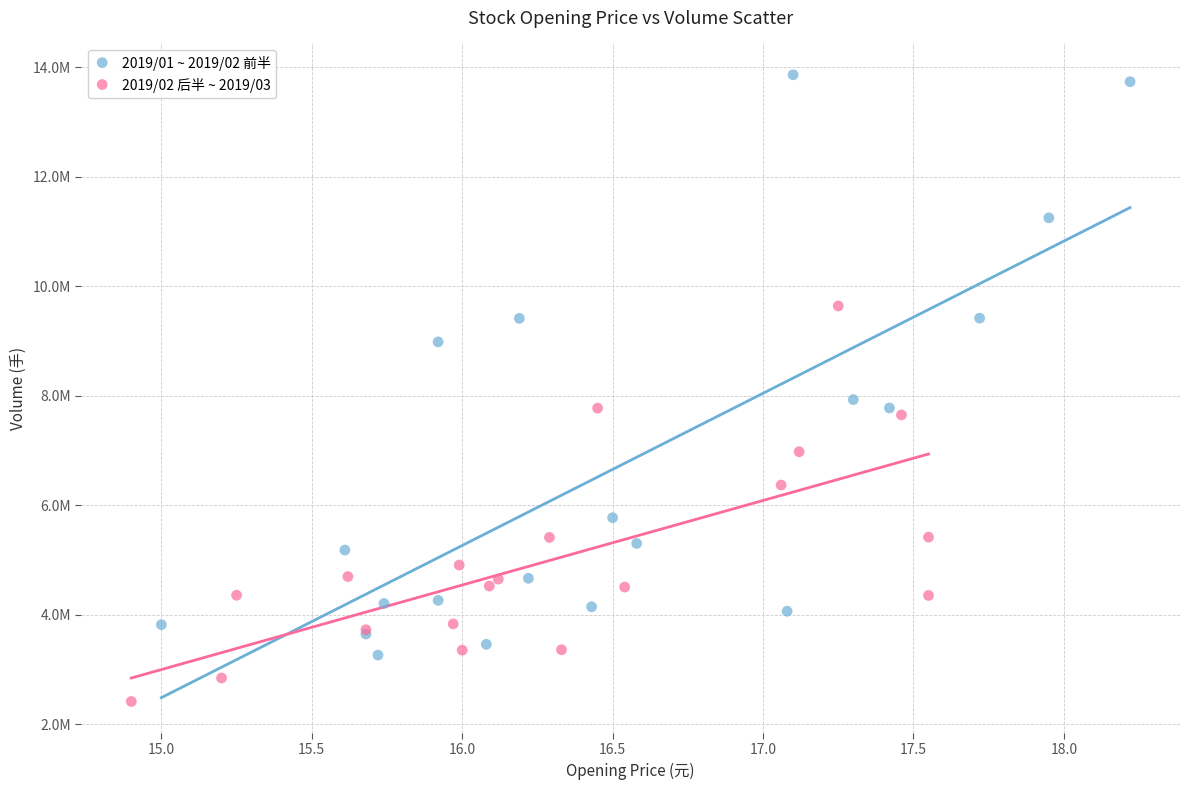

Which series reaches the maximum Y coordinate?

2019/01 ~ 2019/02 前半